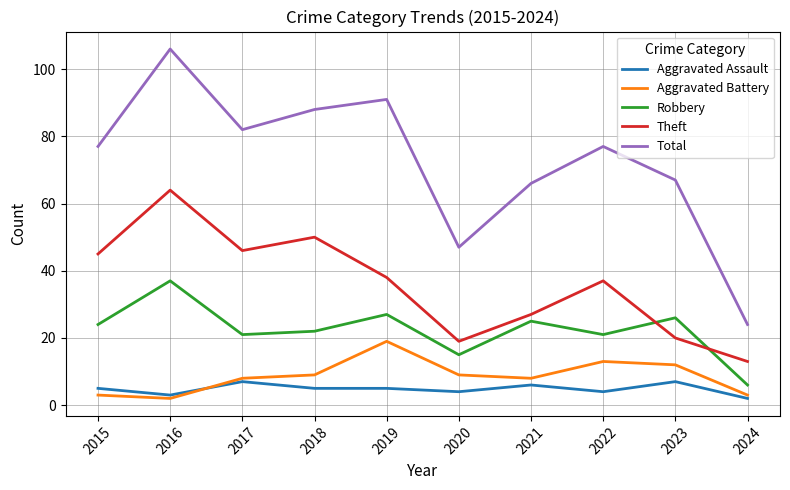

Which series has the widest spread of values?

Total